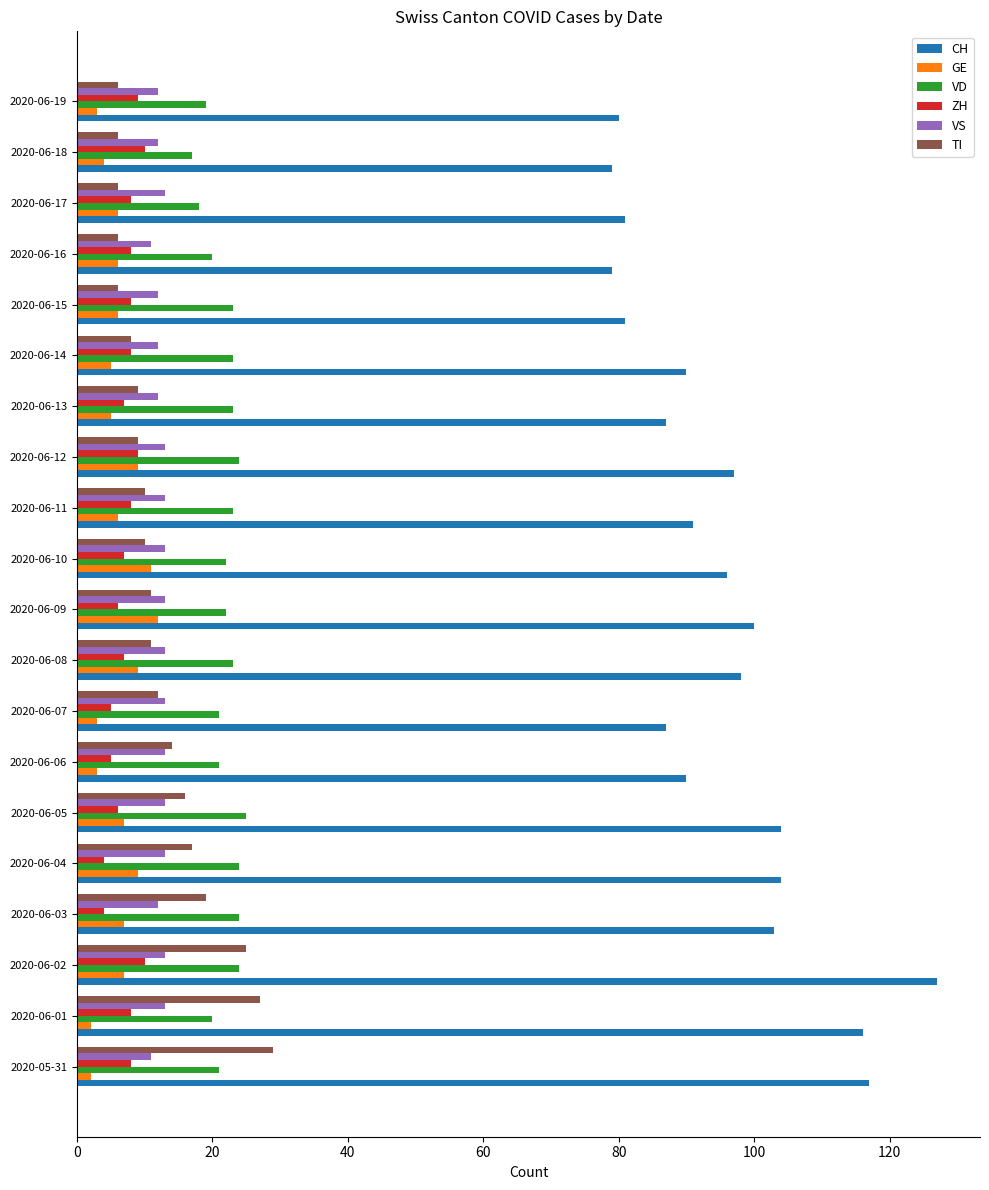

What is the sum of all ZH values?

145